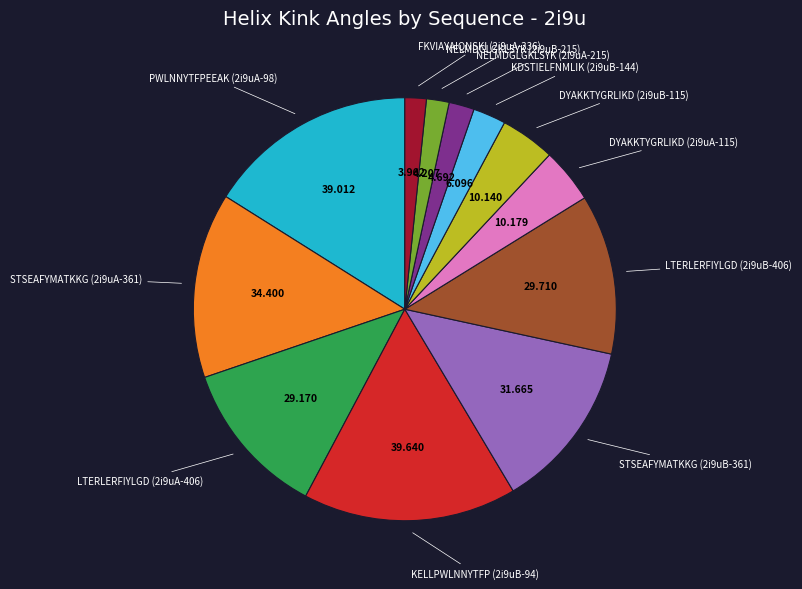

Is there a majority slice in this chart?

No